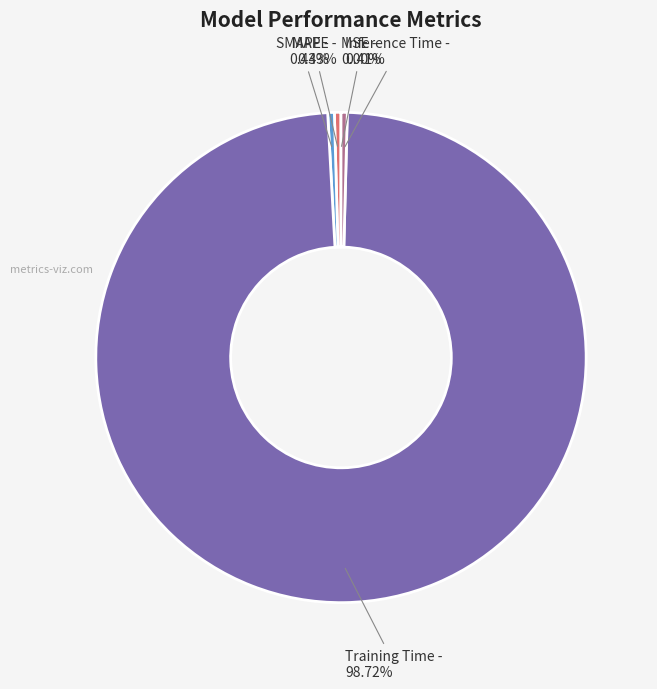

Is there any slice that represents more than half of the pie?

Yes